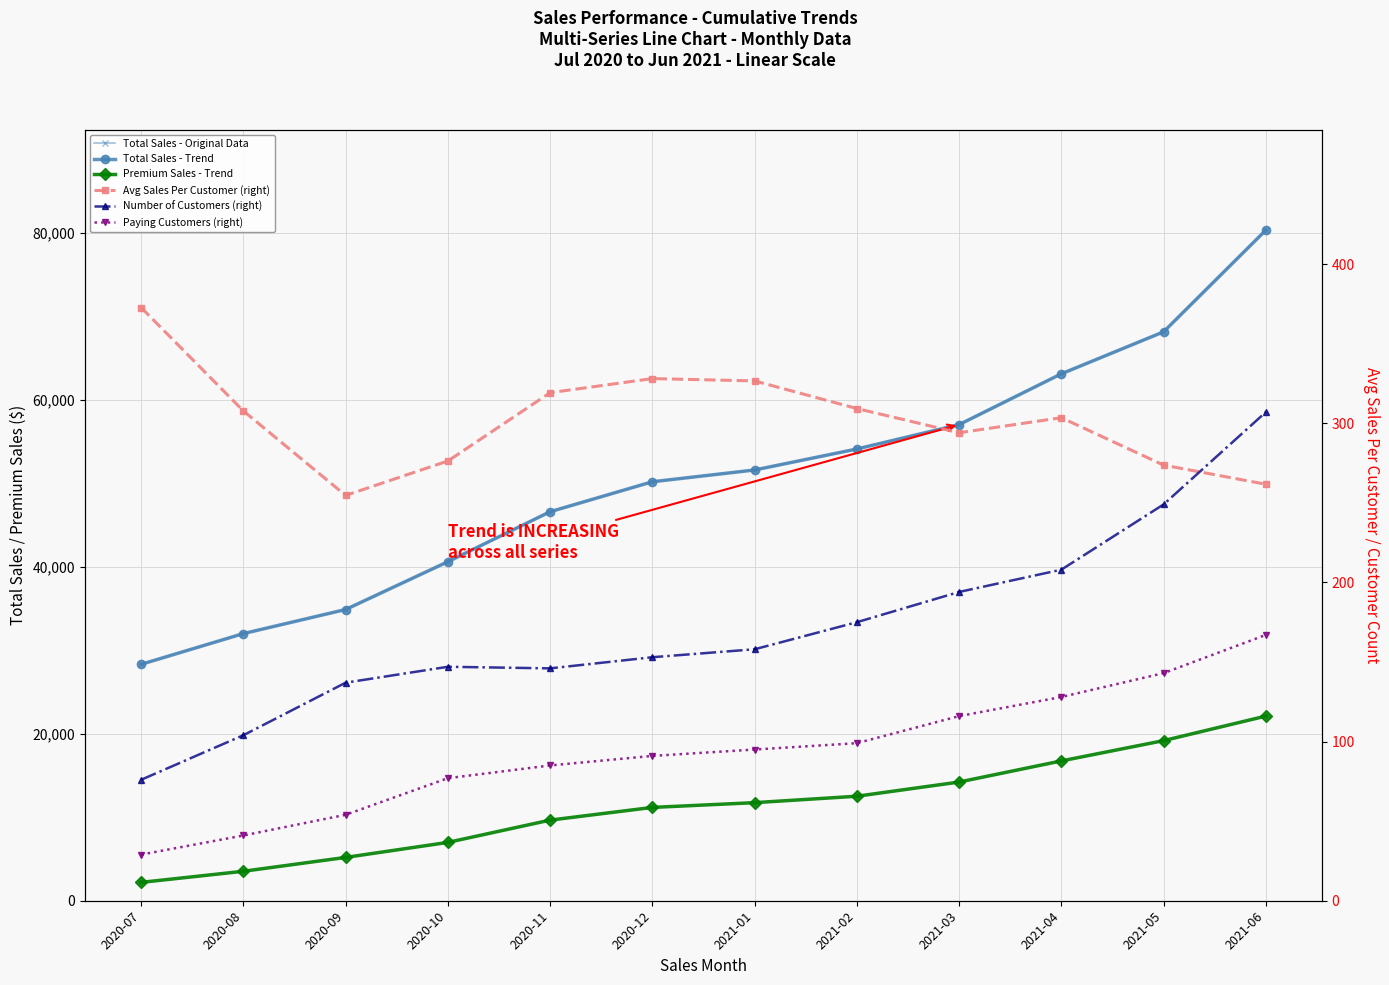

What is the average value of the Total Sales - Original Data series?

50584.6